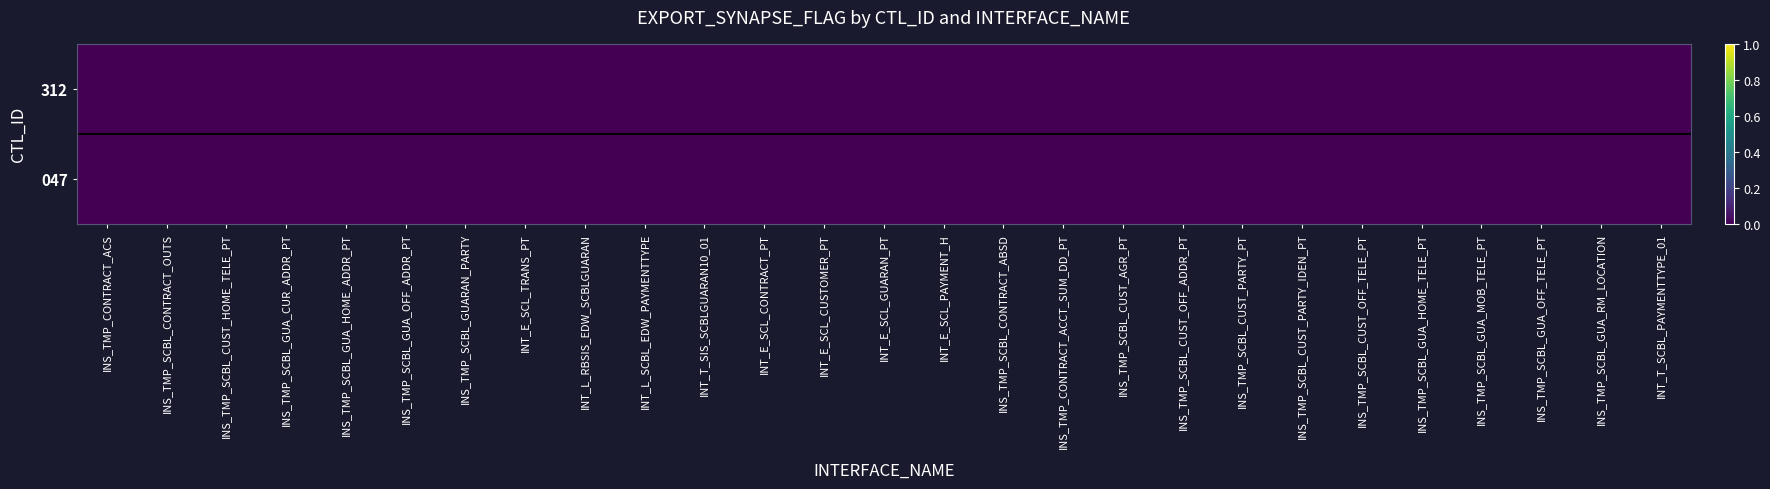

At which category does the chart reach its peak across all series?

INS_TMP_CONTRACT_ACS